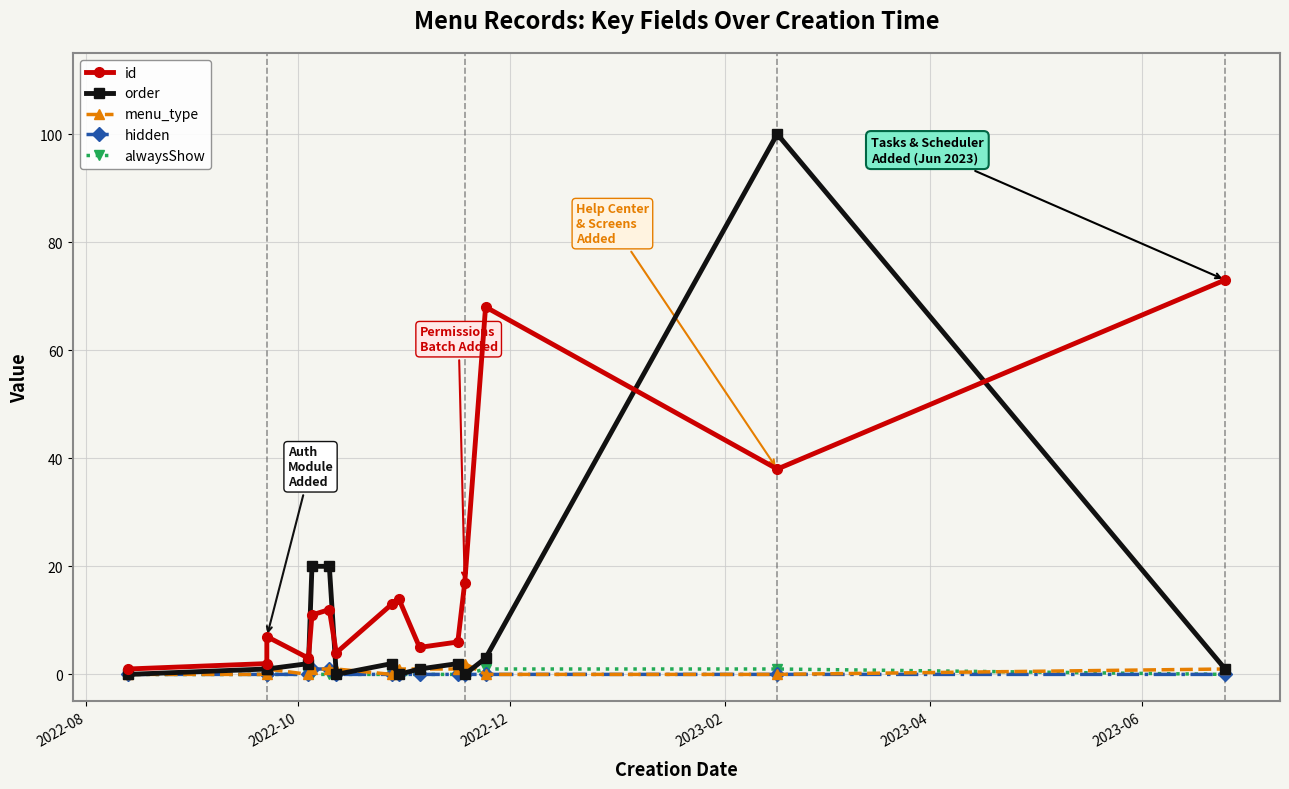

What are all the series names shown in the legend?

id, order, menu_type, hidden, alwaysShow